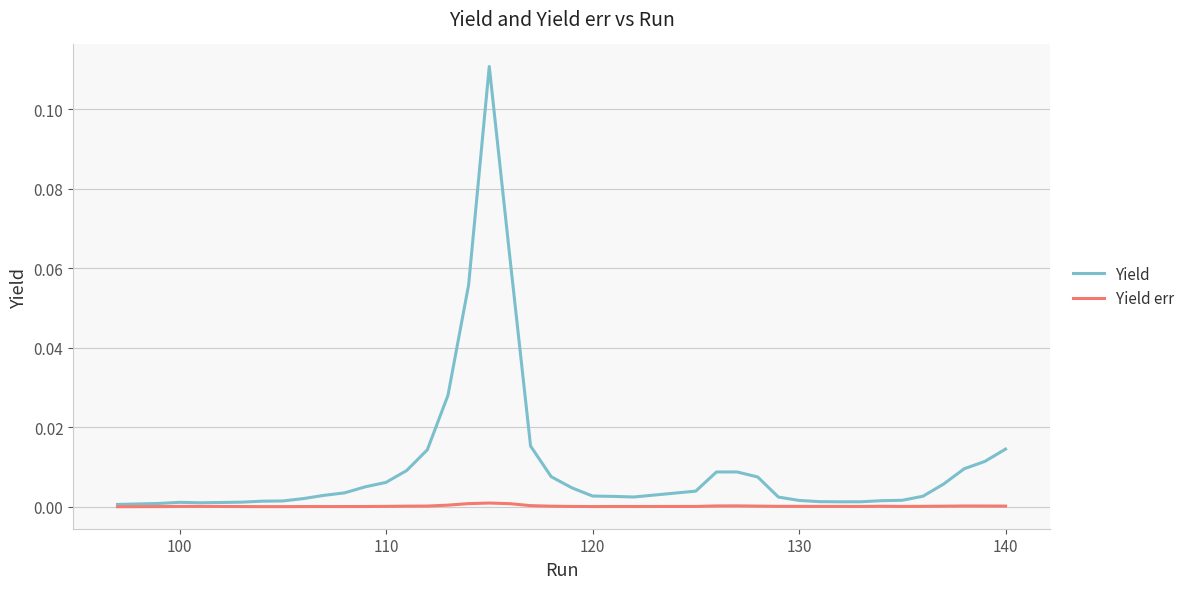

List the series in order of their peak value, lowest first.

Yield err, Yield